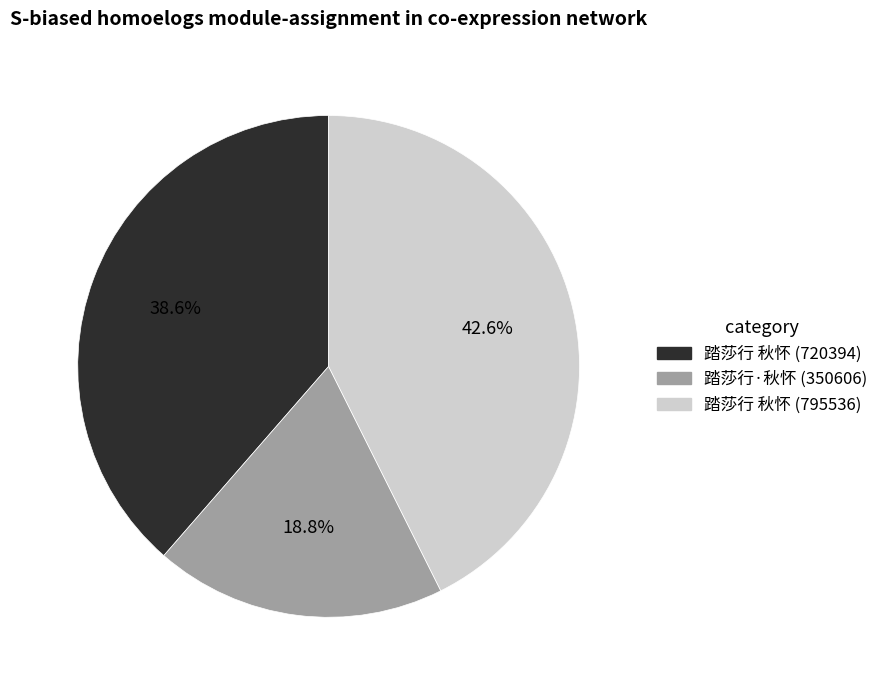

How many segments does this pie chart have?

3